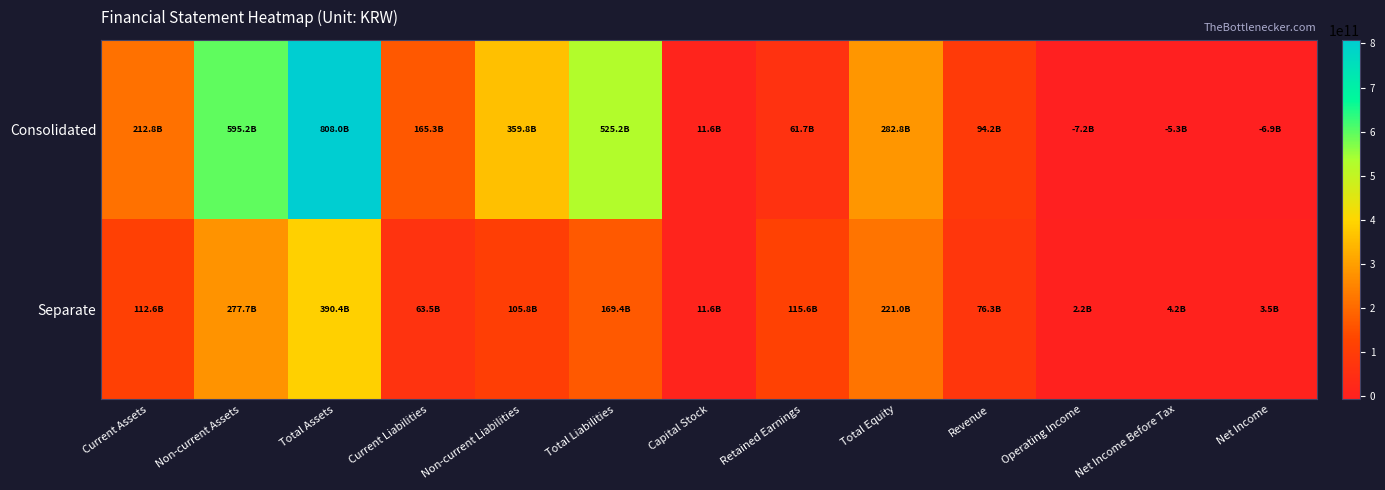

List the series in order of their peak value, lowest first.

Separate, Consolidated